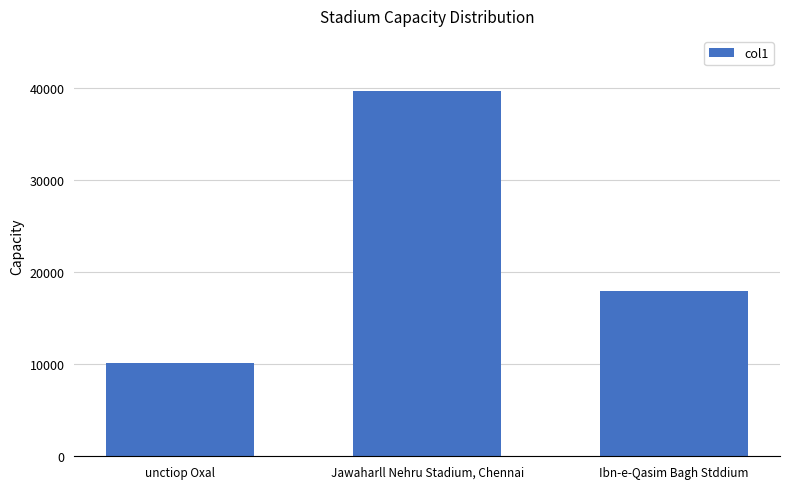

List the labels in order of value, smallest first.

unctiop Oxal, Ibn-e-Qasim Bagh Stddium, Jawaharll Nehru Stadium, Chennai